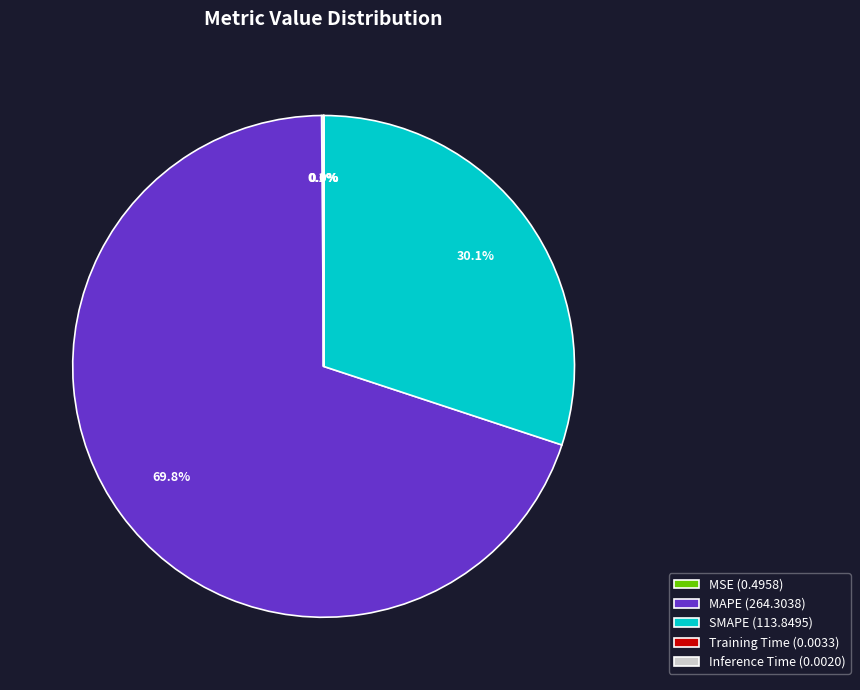

What is the largest slice in the pie chart?

MAPE